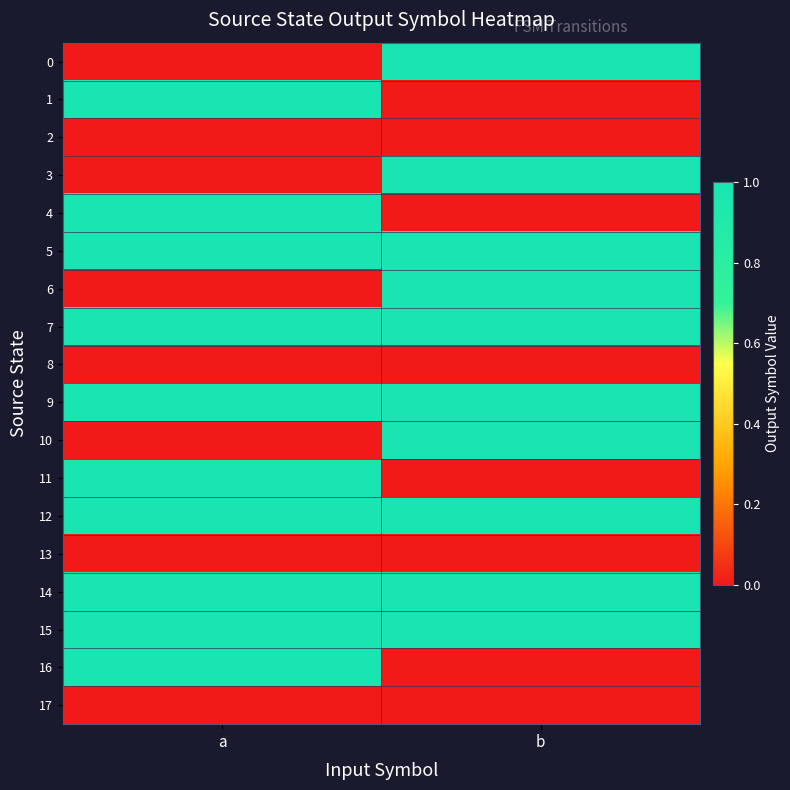

How many data points does each series have?

2